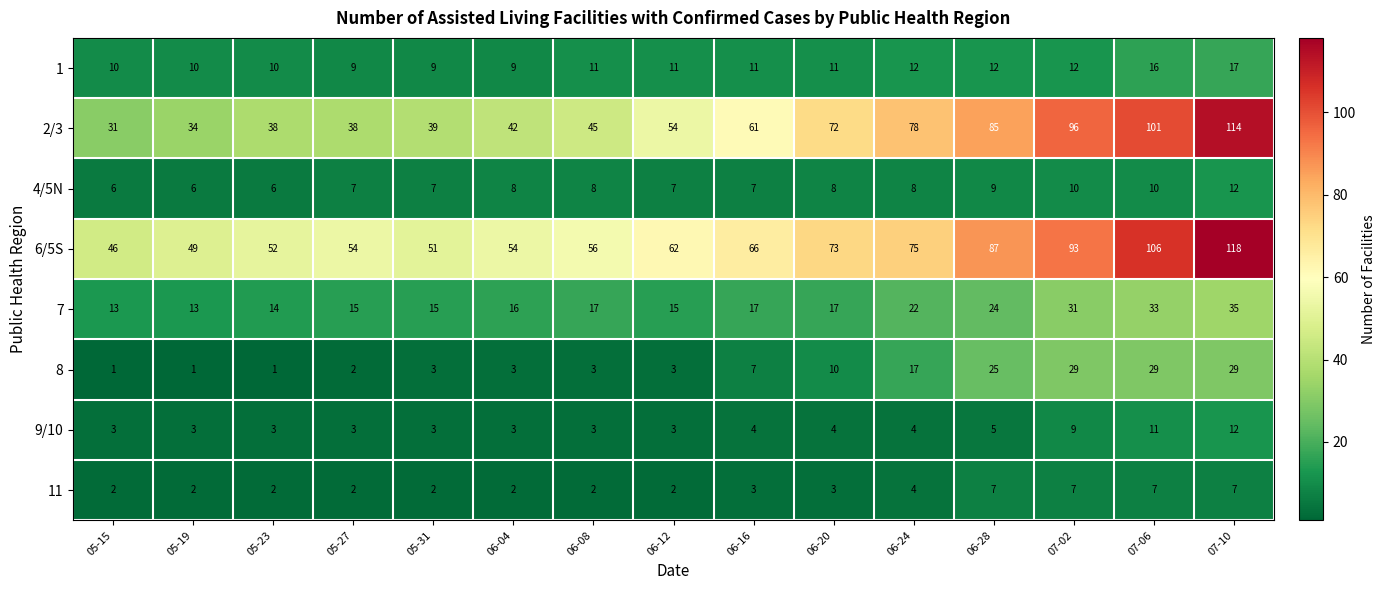

How many 11 values are between 2 and 7?

15